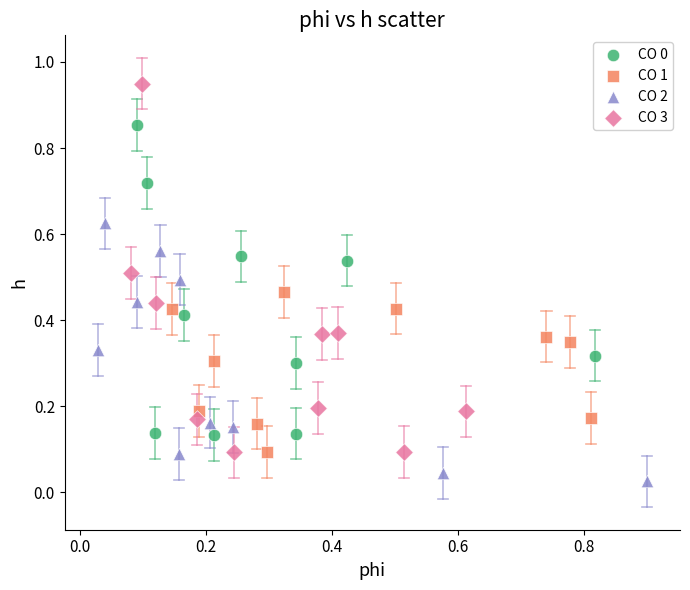

Which series reaches the minimum Y coordinate?

CO 2